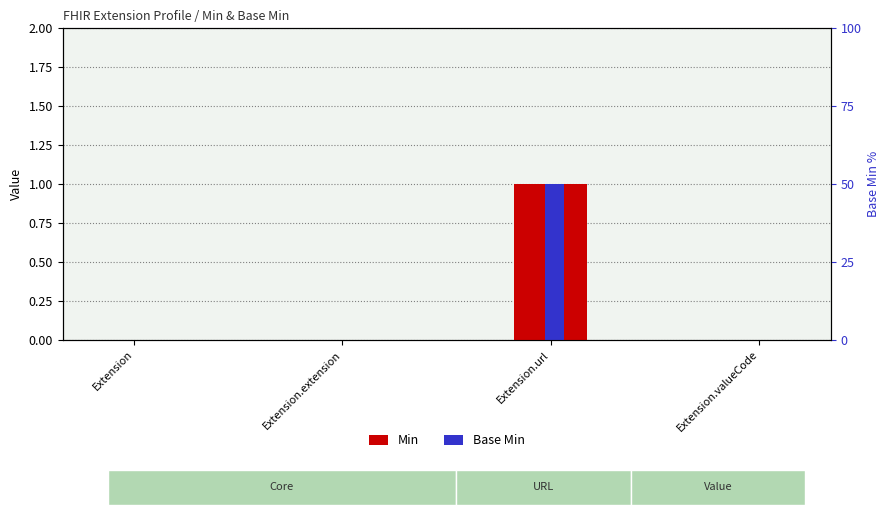

Which category has the highest value in the Base Min series?

Extension.url